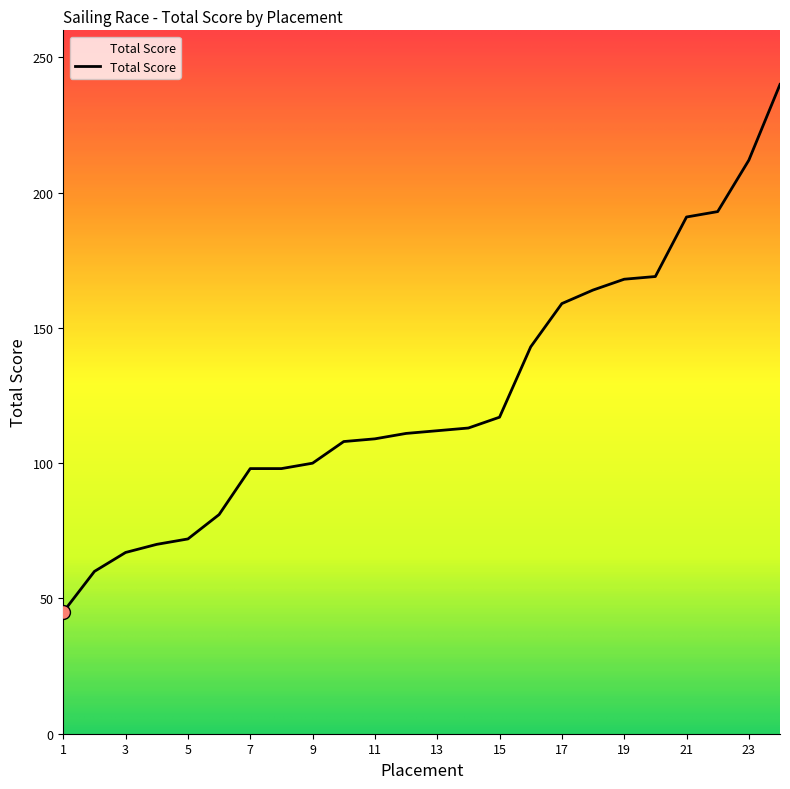

What is the smallest value displayed?

45